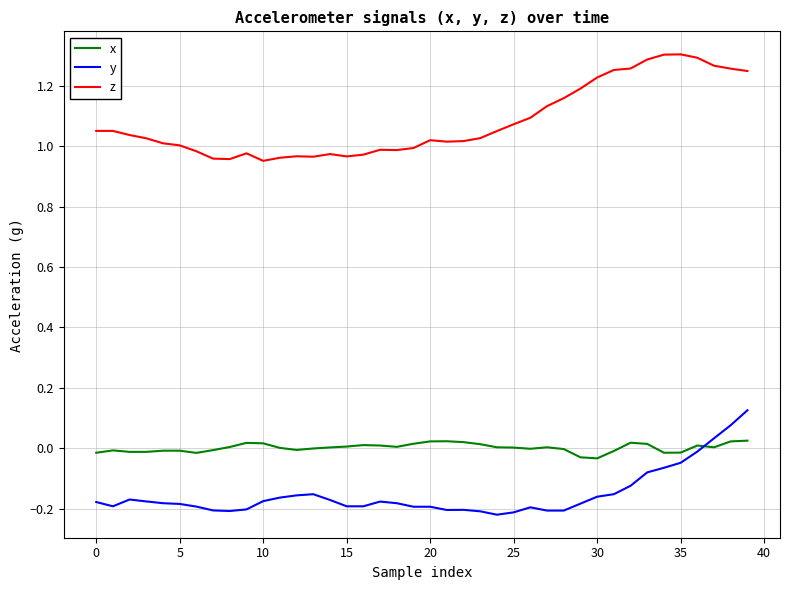

Which series has the largest total across all categories?

z